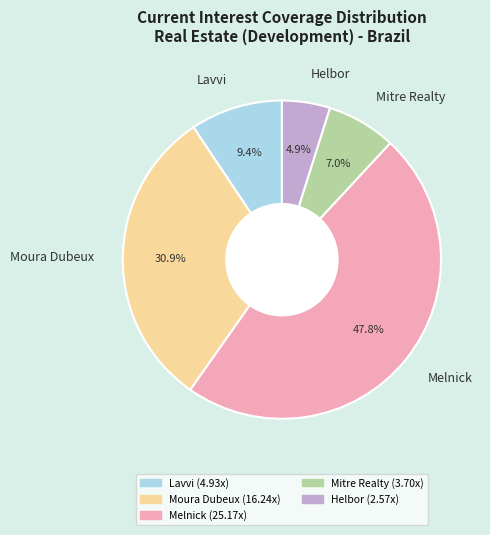

True or false: Helbor accounts for 5% of the total.

True